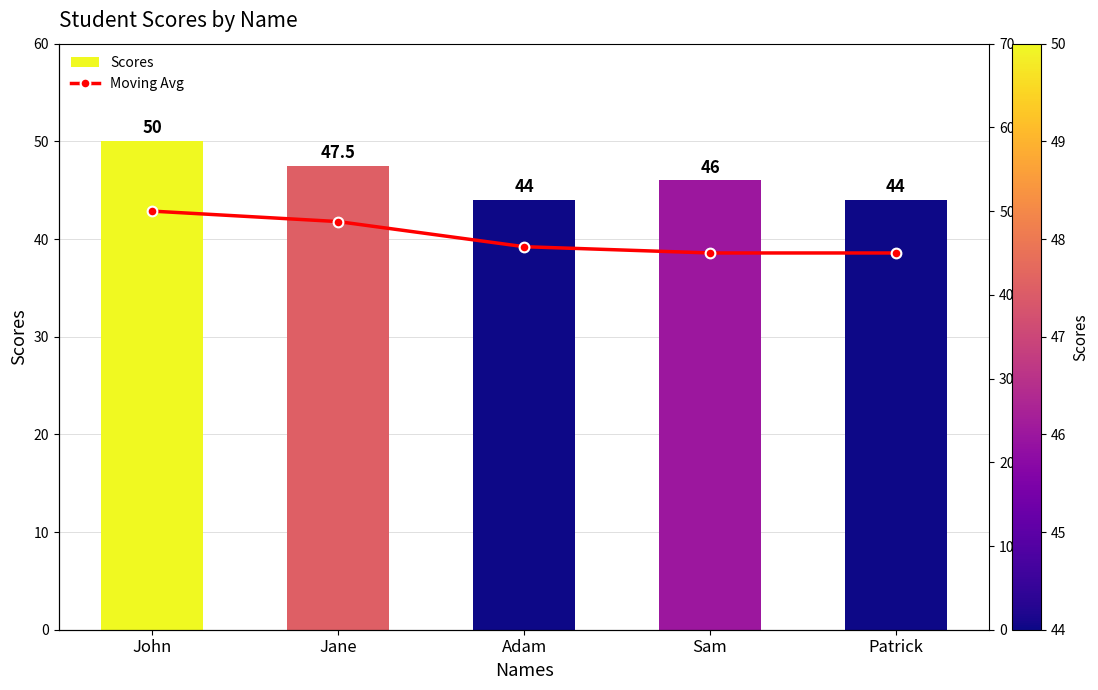

What is the value of the Moving Avg bar at the 4th from the left?

45.0